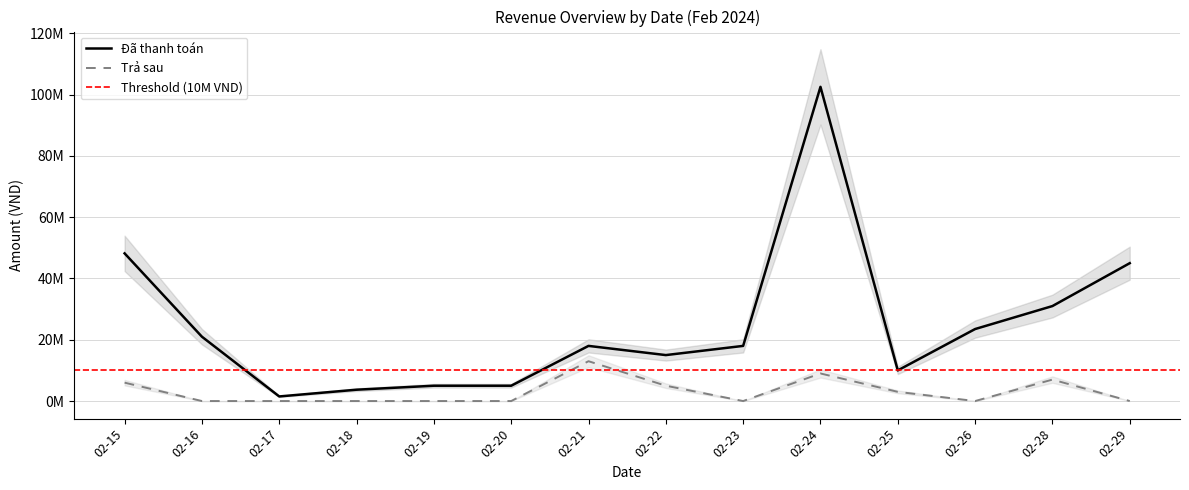

True or false: Trả sau has more than 2 points higher than both neighbors.

True